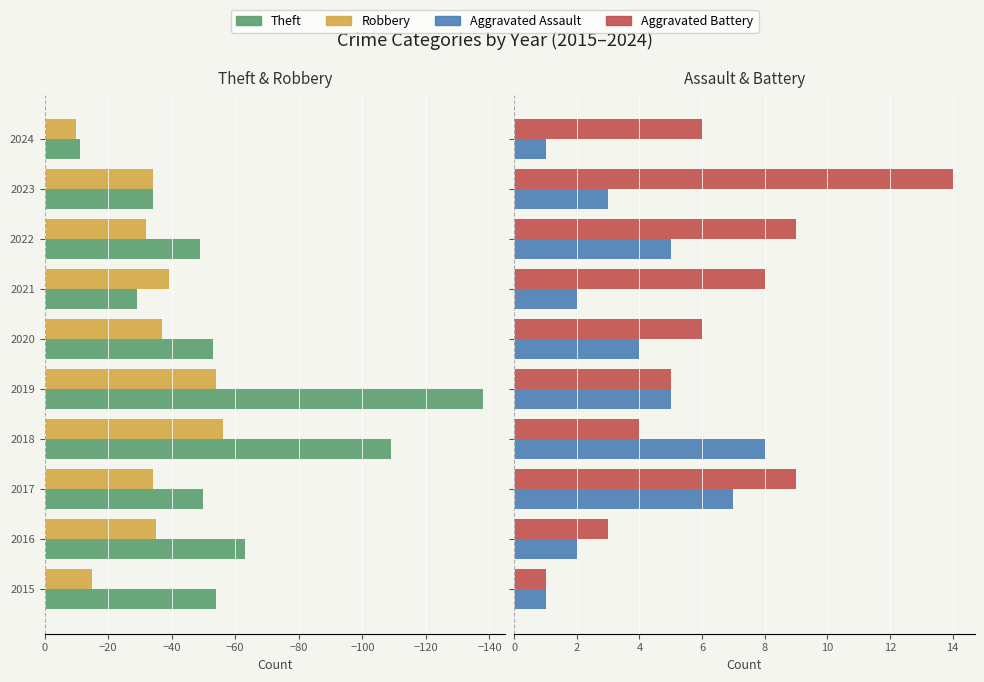

Reading left to right, extract all data points from this chart.

Theft: -54	-63	-50	-109	-138	-53	-29	-49	-34	-11
Robbery: -15	-35	-34	-56	-54	-37	-39	-32	-34	-10
Aggravated Assault: 1	2	7	8	5	4	2	5	3	1
Aggravated Battery: 1	3	9	4	5	6	8	9	14	6